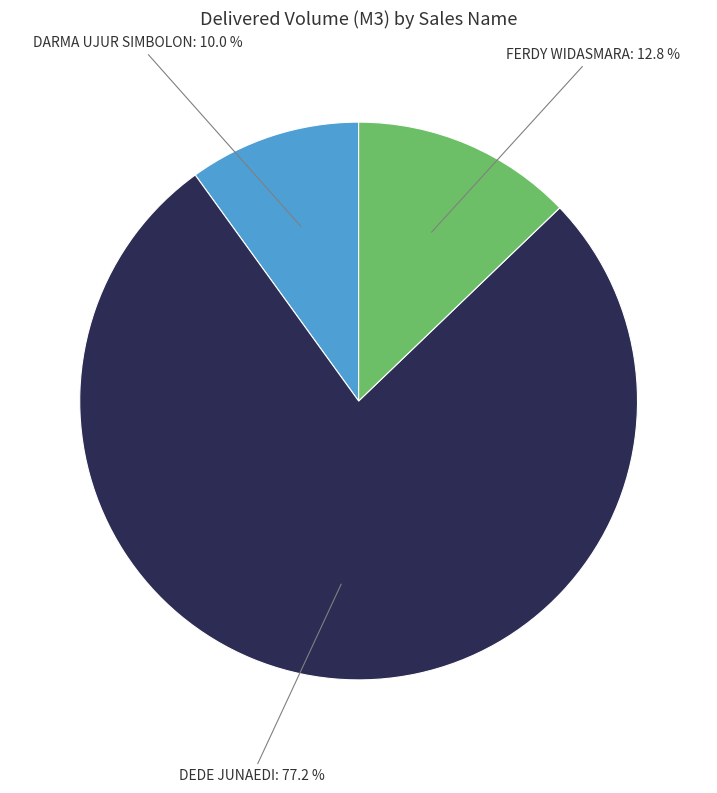

Approximately how many times larger is the value at DEDE JUNAEDI compared to DARMA UJUR SIMBOLON?

7.7